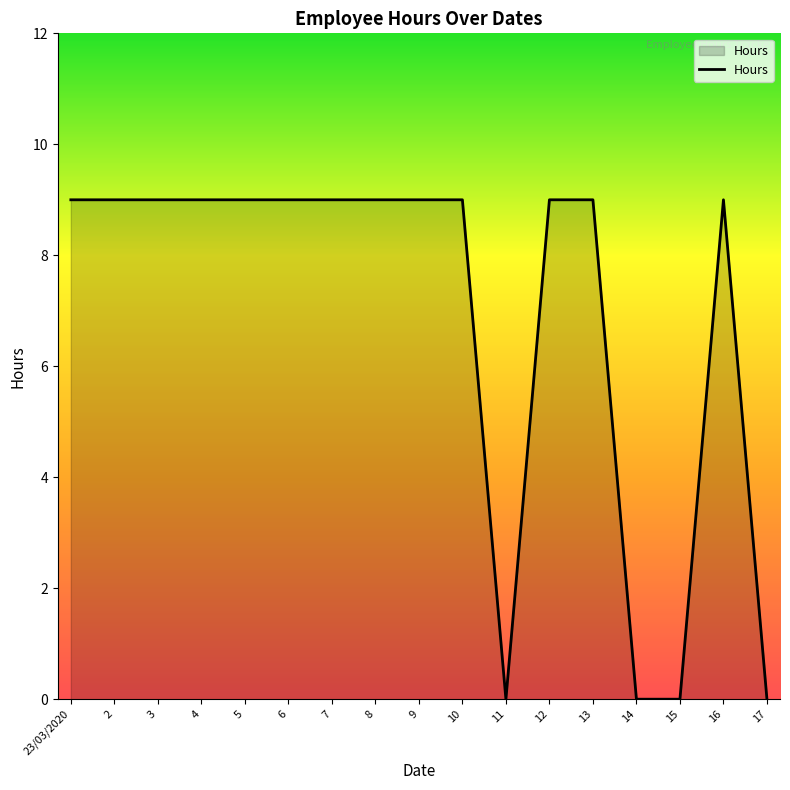

Reading left to right, transcribe all the data shown in this chart.

9	9	9	9	9	9	9	9	9	9	0	9	9	0	0	9	0